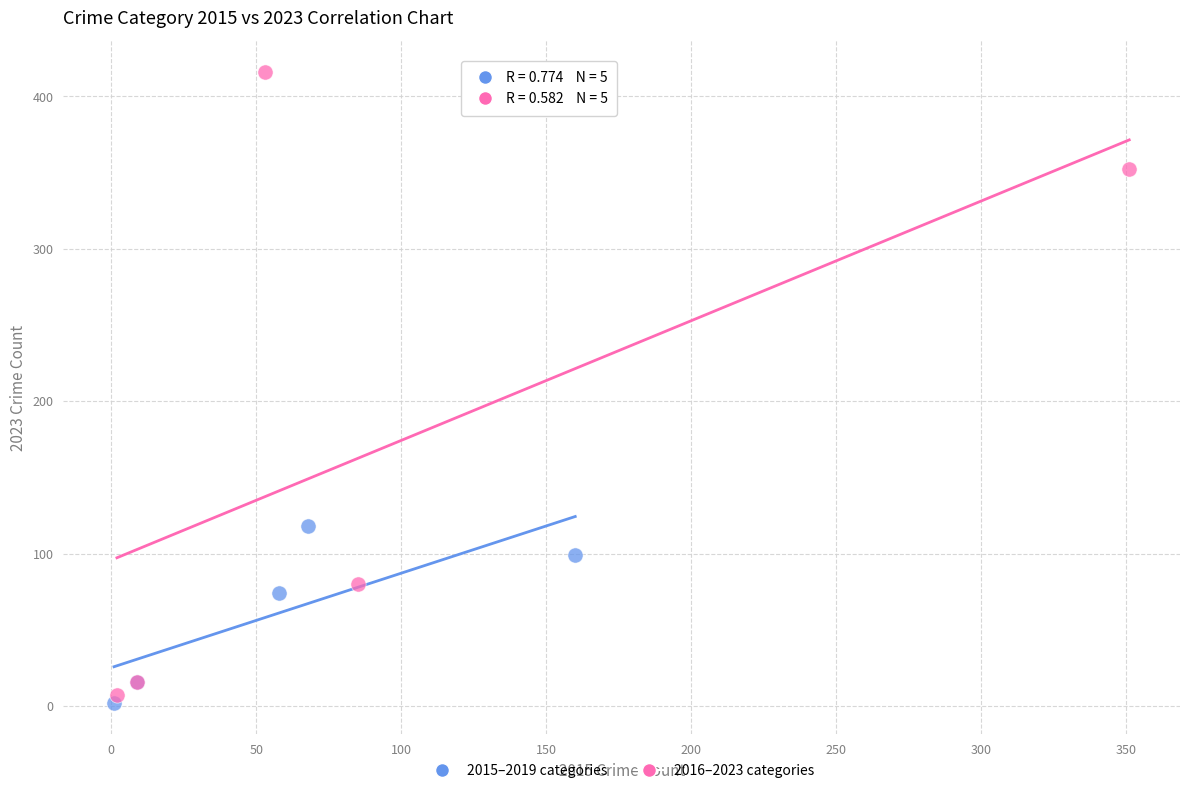

Which series reaches the maximum Y coordinate?

2016–2023 categories